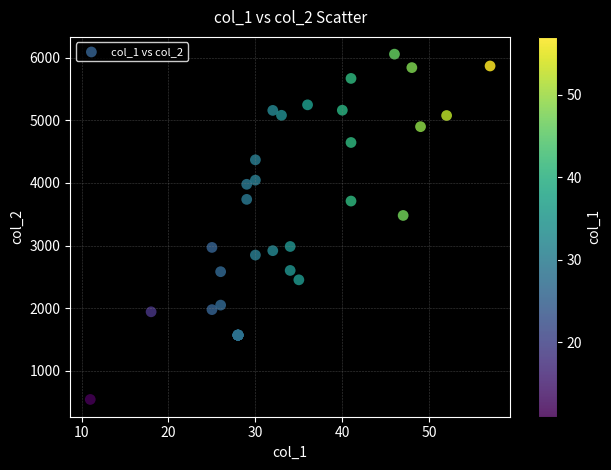

What Y value in the scatter plot is closest to 3299?

3481